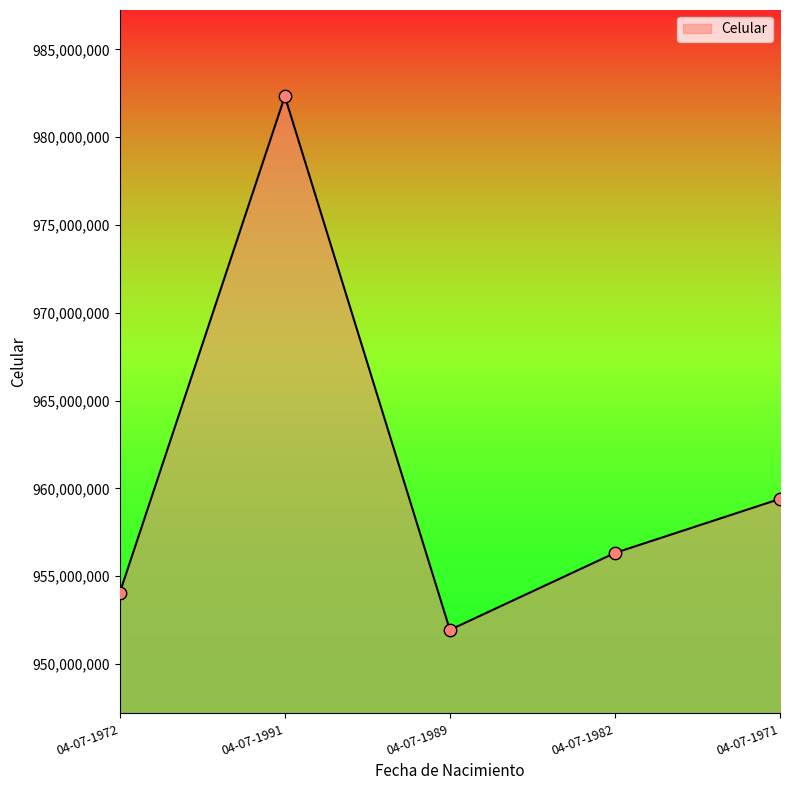

Which has a higher value, 04-07-1989 or 04-07-1982?

04-07-1982